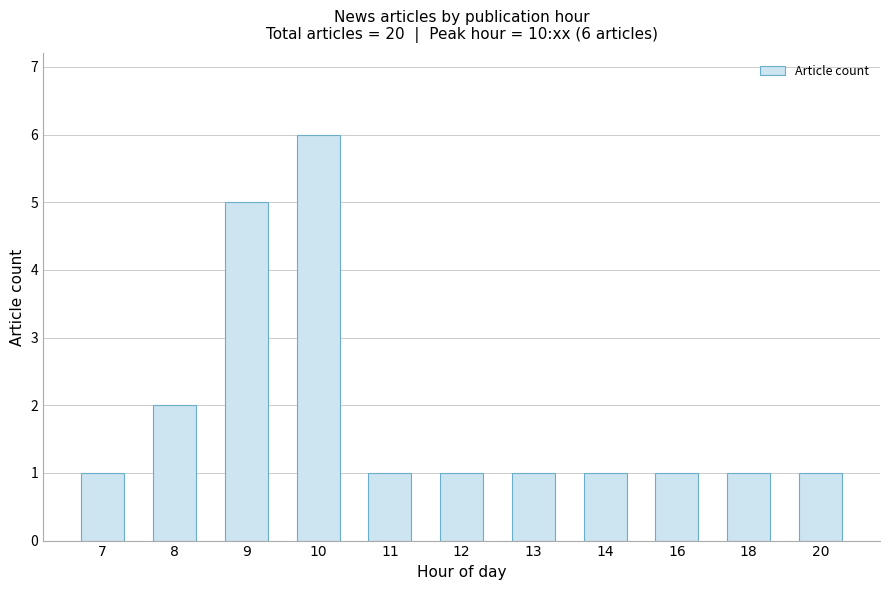

What is the difference between the maximum and second lowest values?

5